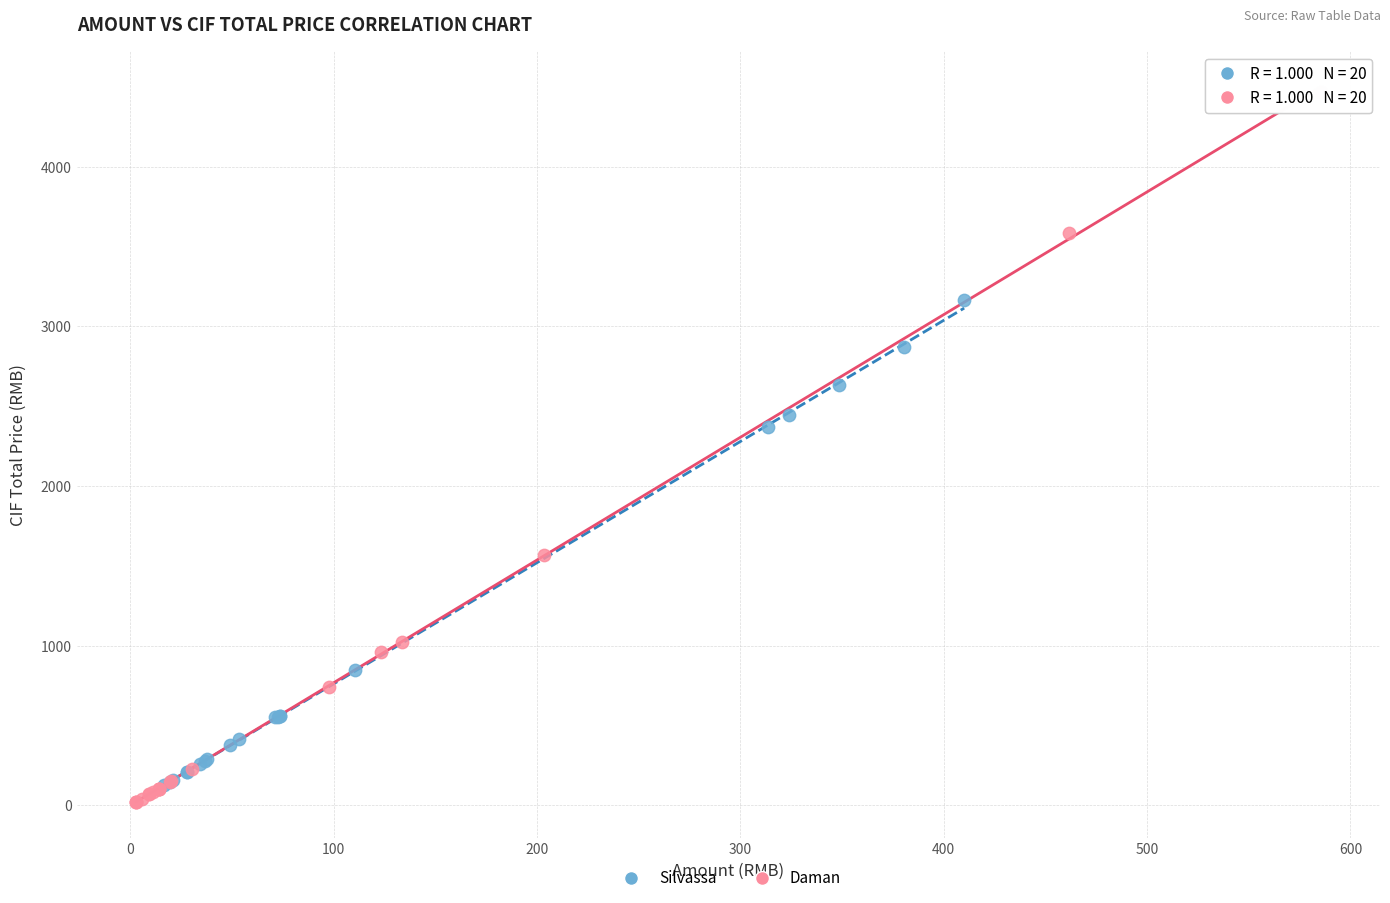

Which series has the largest Y range (max minus min)?

Daman